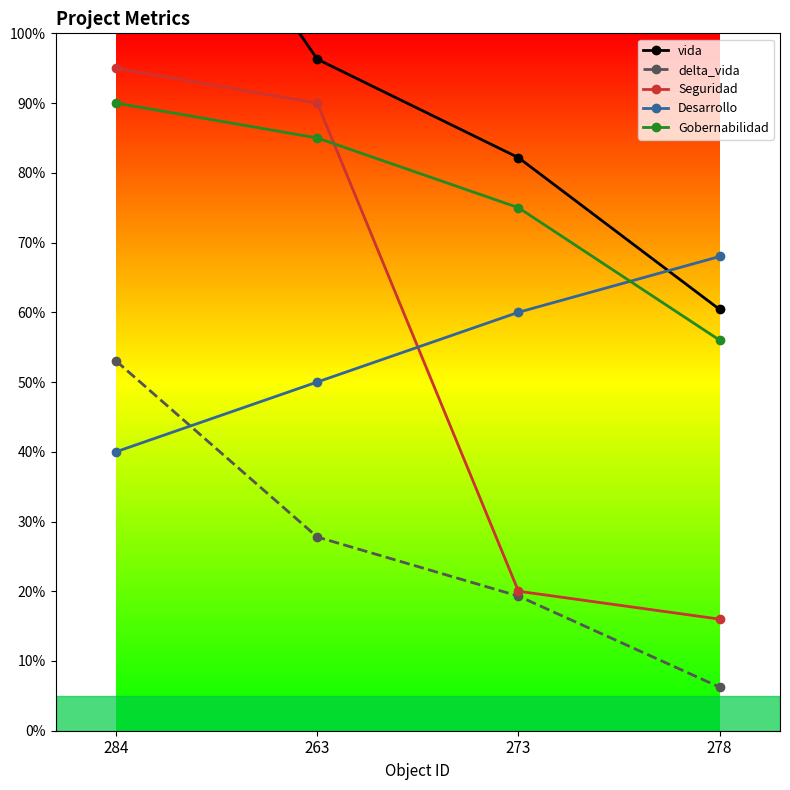

Between 278 and 273, which is larger?

273